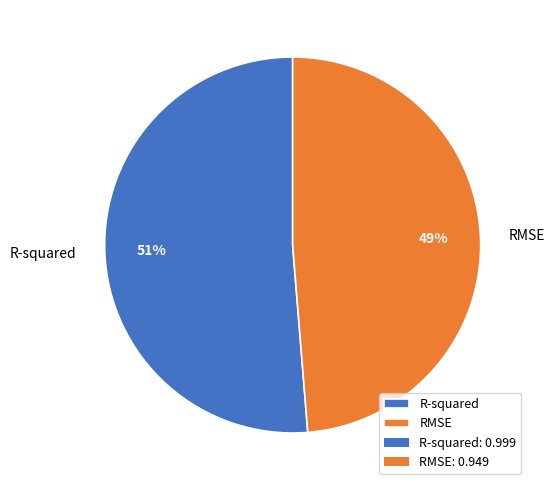

Which category has the smallest portion of the pie?

RMSE